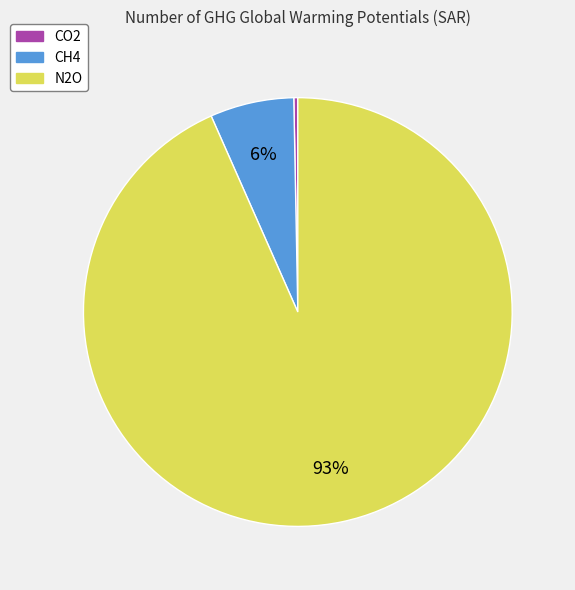

The N2O slice represents 83% of the pie. True or false?

False